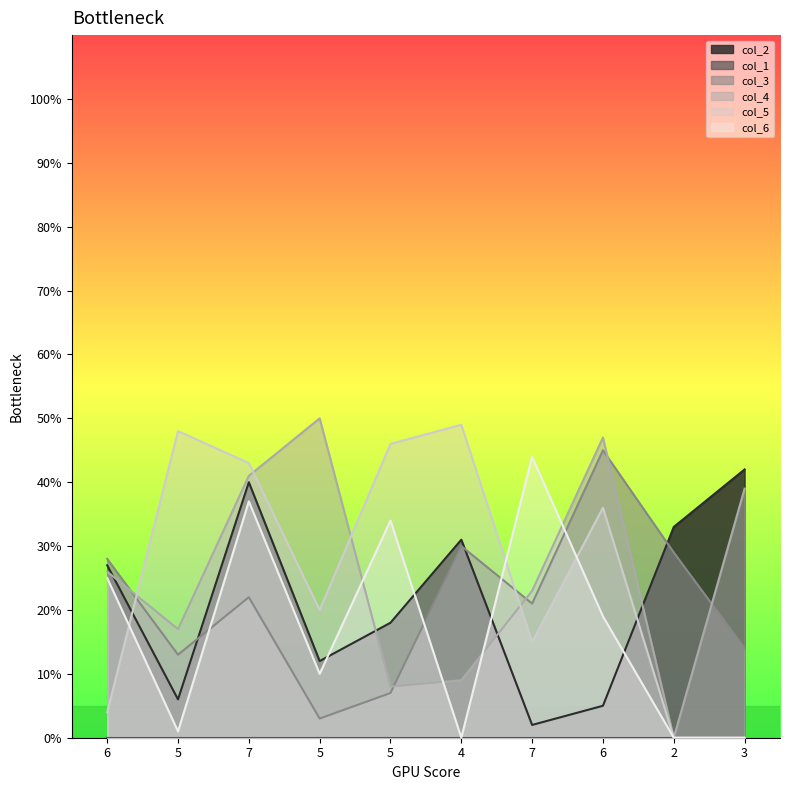

How many positive values does the col_4 series have?

9